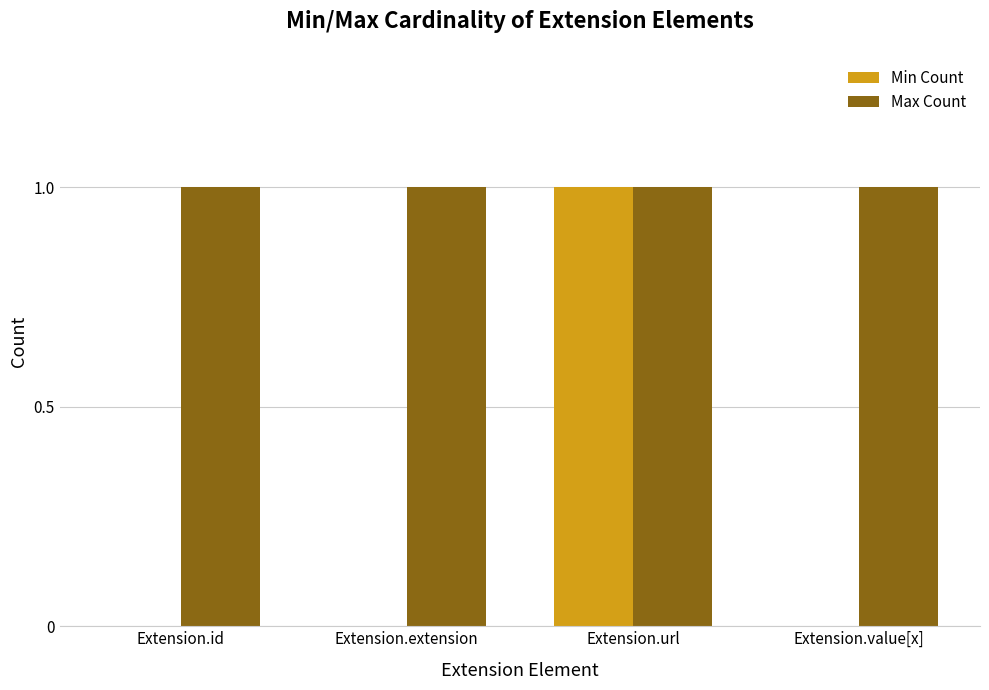

At which category is the sum across all series the highest?

Extension.url